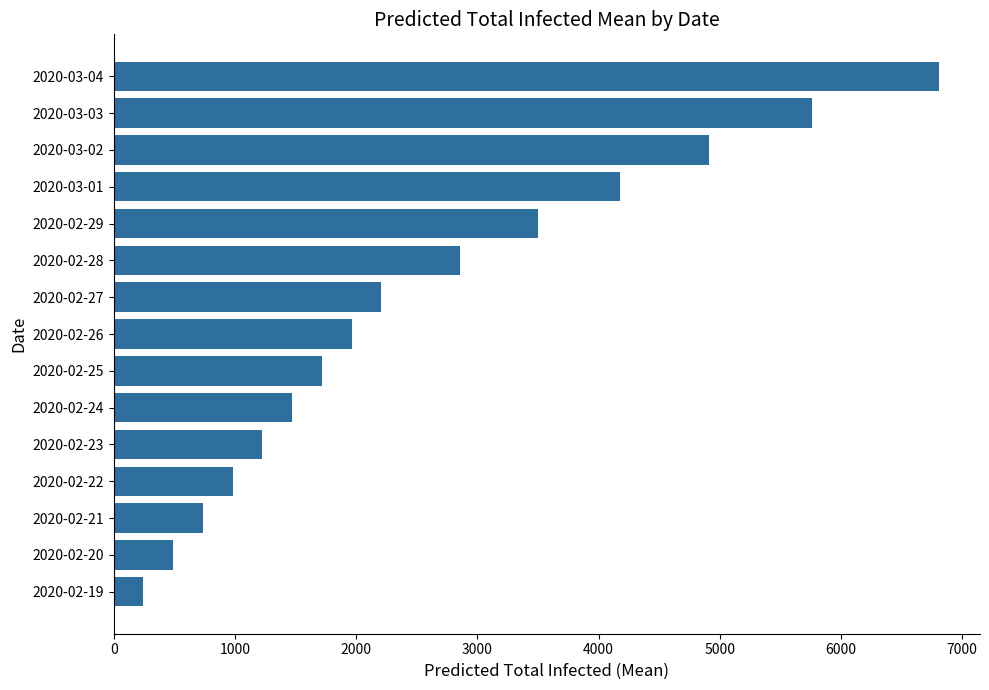

What is the minimum value shown in the chart?

245